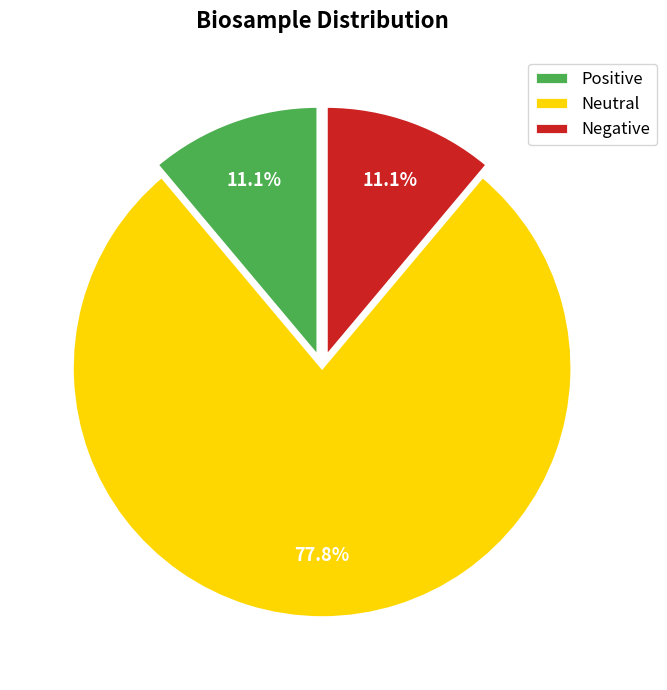

What is the largest slice in the pie chart?

Neutral